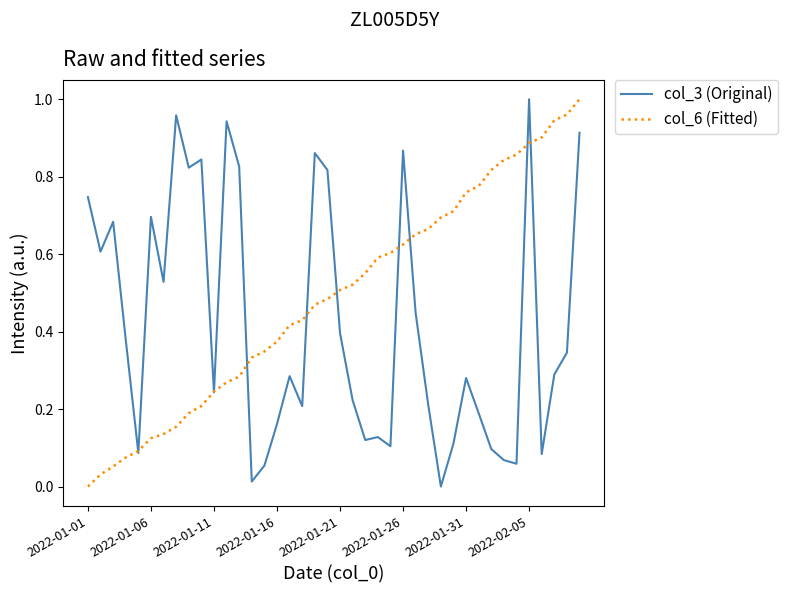

At how many categories does at least one series exceed 0?

40